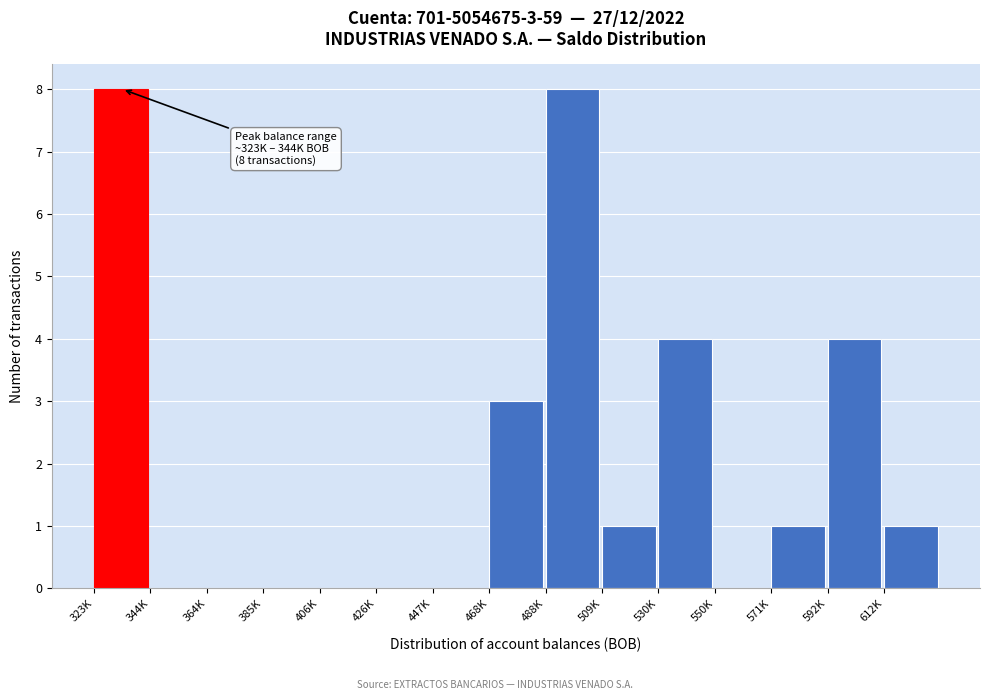

Reading left to right, what are all the values shown in this chart?

323K=8	344K=0	364K=0	385K=0	406K=0	426K=0	447K=0	468K=3	488K=8	509K=1	530K=4	550K=0	571K=1	592K=4	612K=1